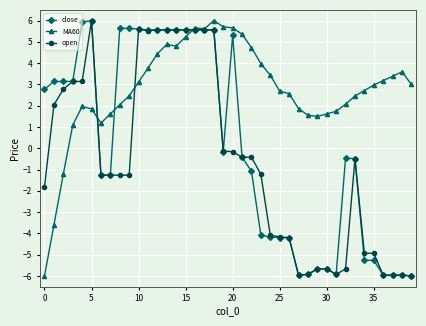

What is the lowest value of the close series?

-6.0